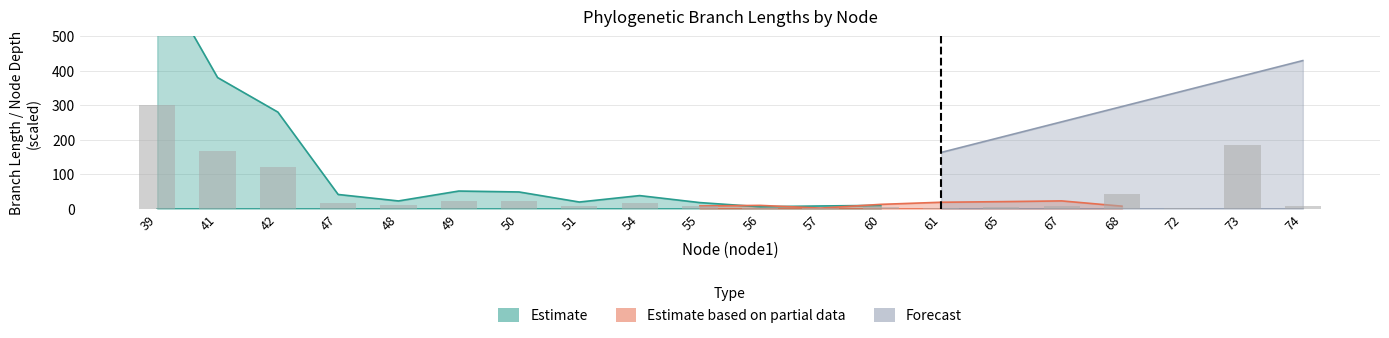

What is the lowest value of the Estimate_upper series?

1.8